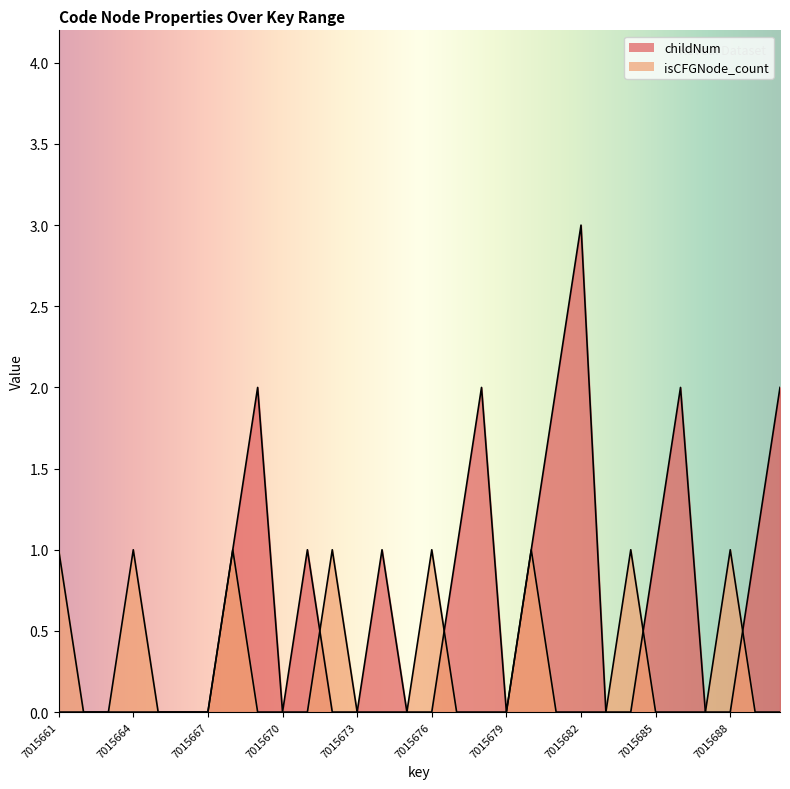

What is the value of the childNum point at the 22nd from the left?

3